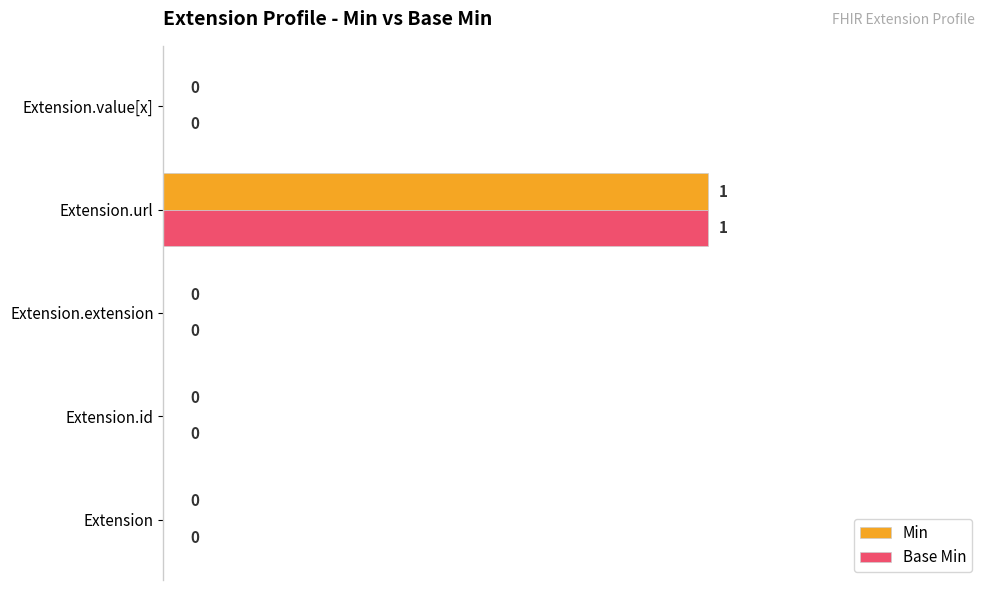

How many values in Min are above zero?

1